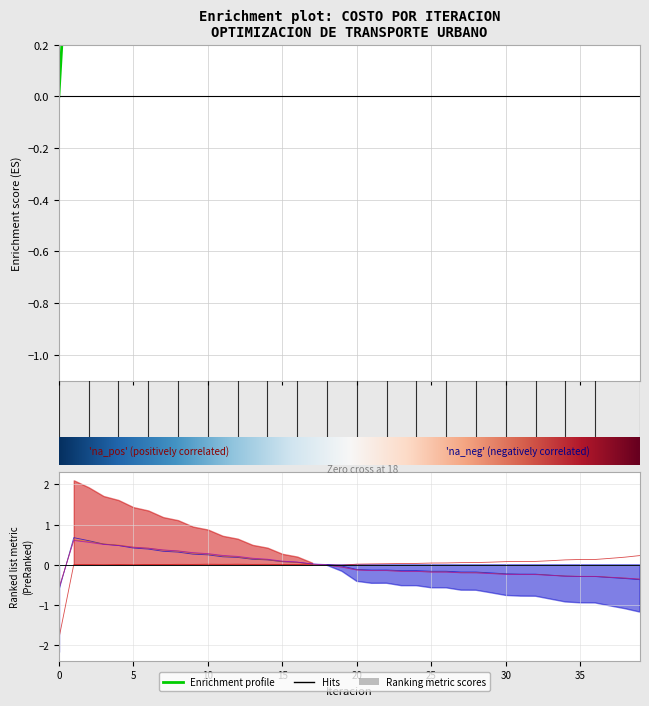

What is the total value across all series at 39?

-0.6